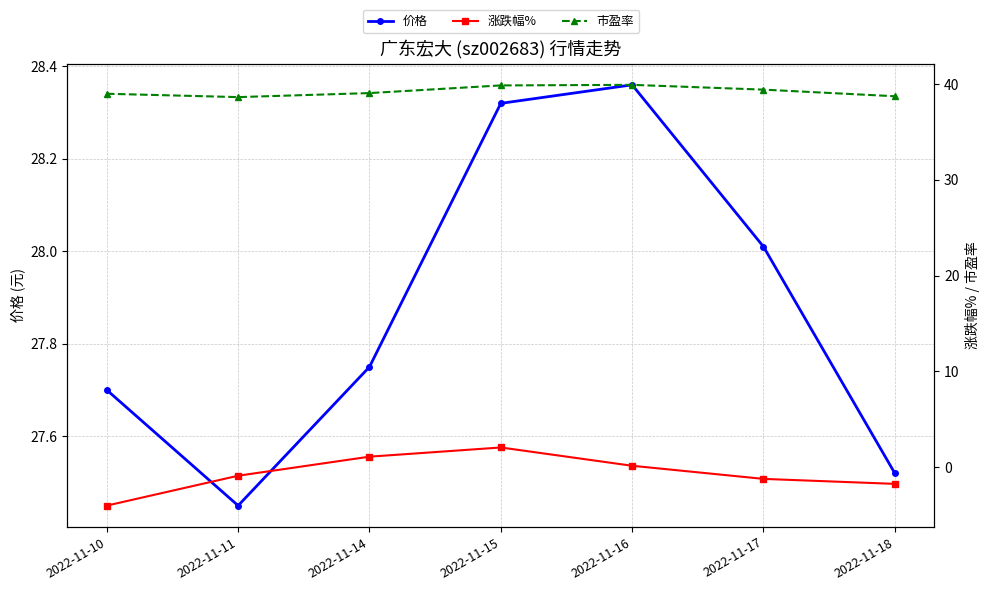

At which category does 市盈率 reach its first local valley?

2022-11-11